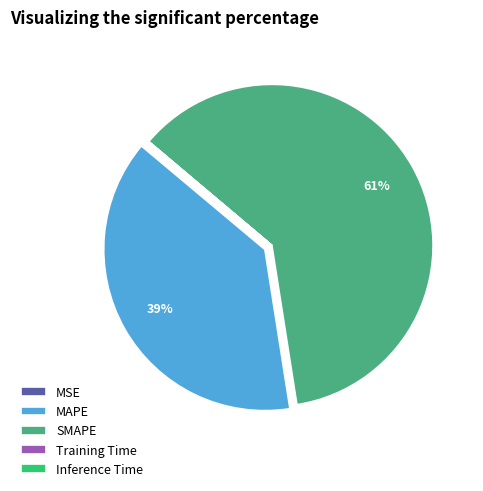

Which category accounts for the majority?

SMAPE